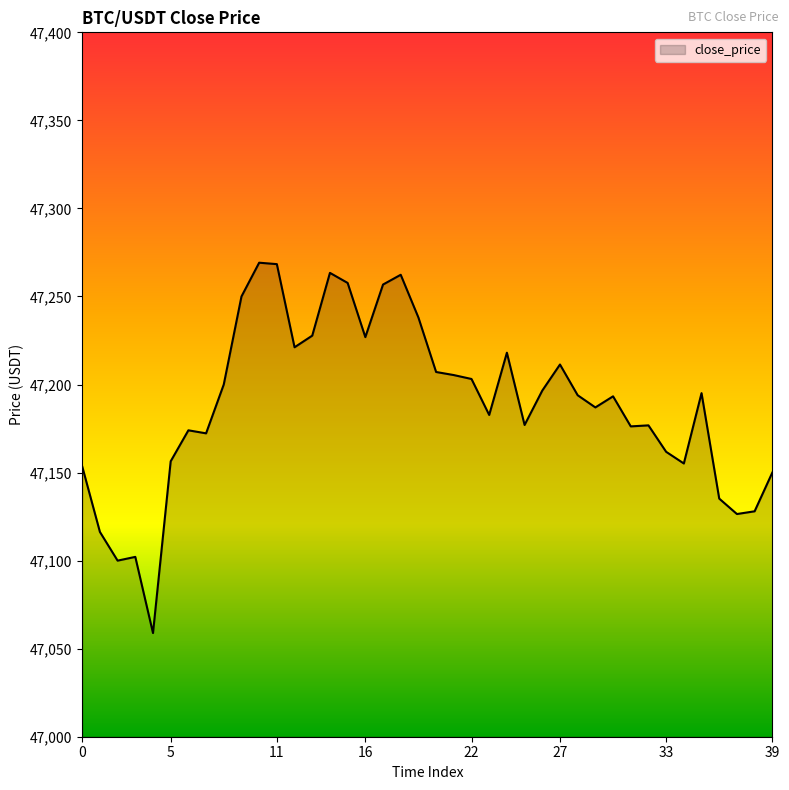

What is the greatest value displayed?

47269.2